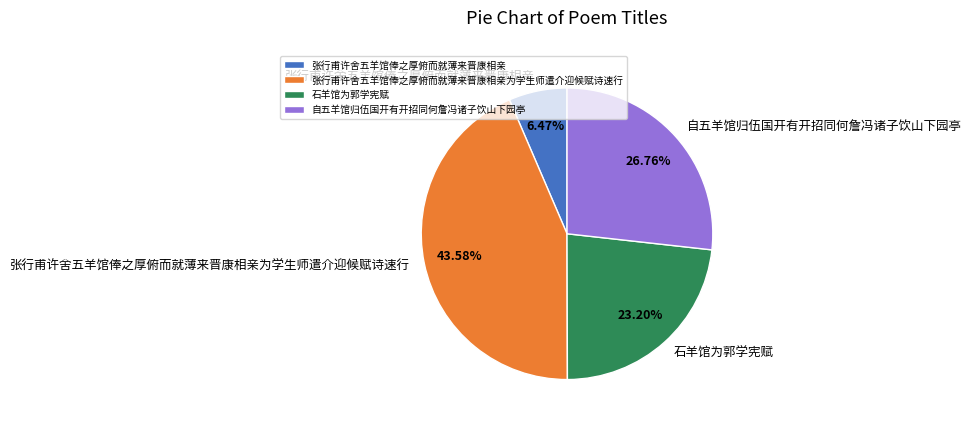

To the nearest percent, what portion does 自五羊馆归伍国开有开招同何詹冯诸子饮山下园亭 represent?

27%